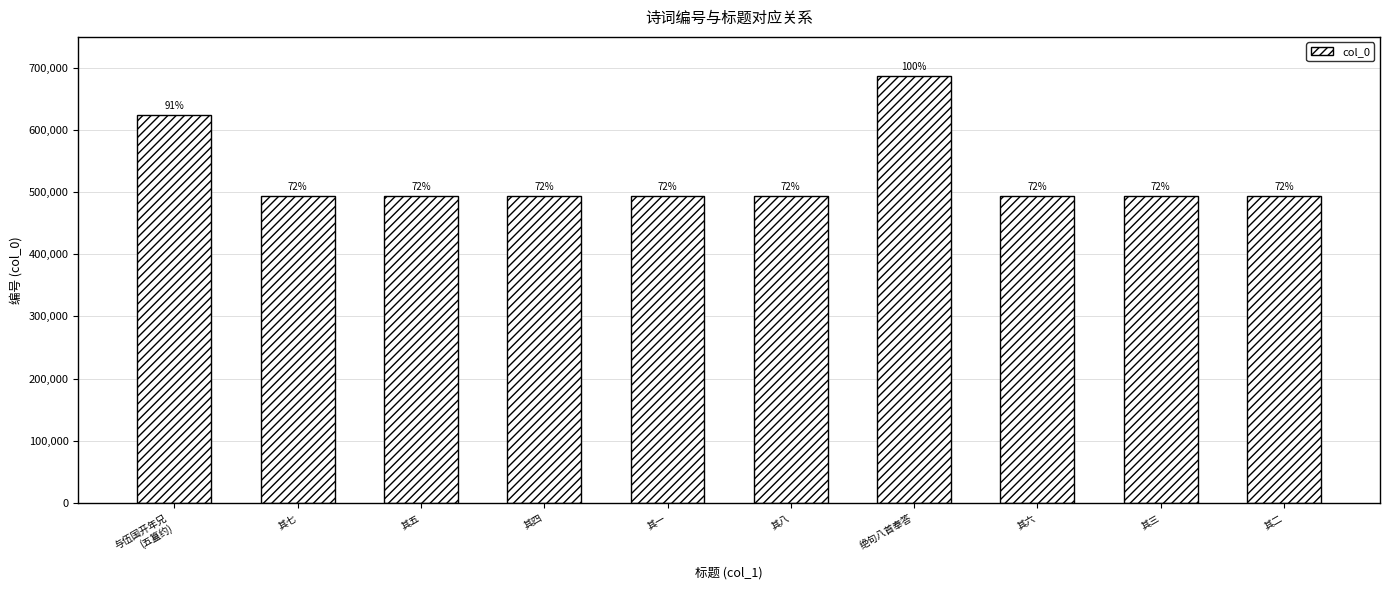

Are the bars horizontal?

No